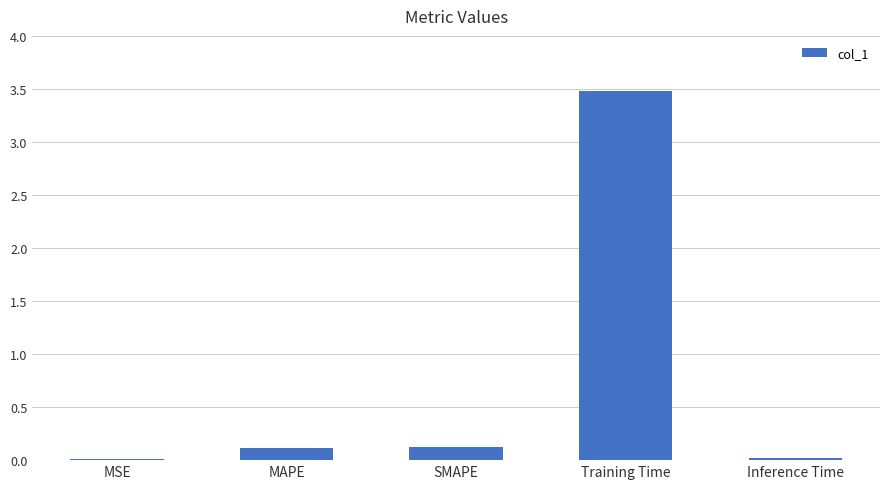

What is the change in value from MAPE to Training Time?

+3.4